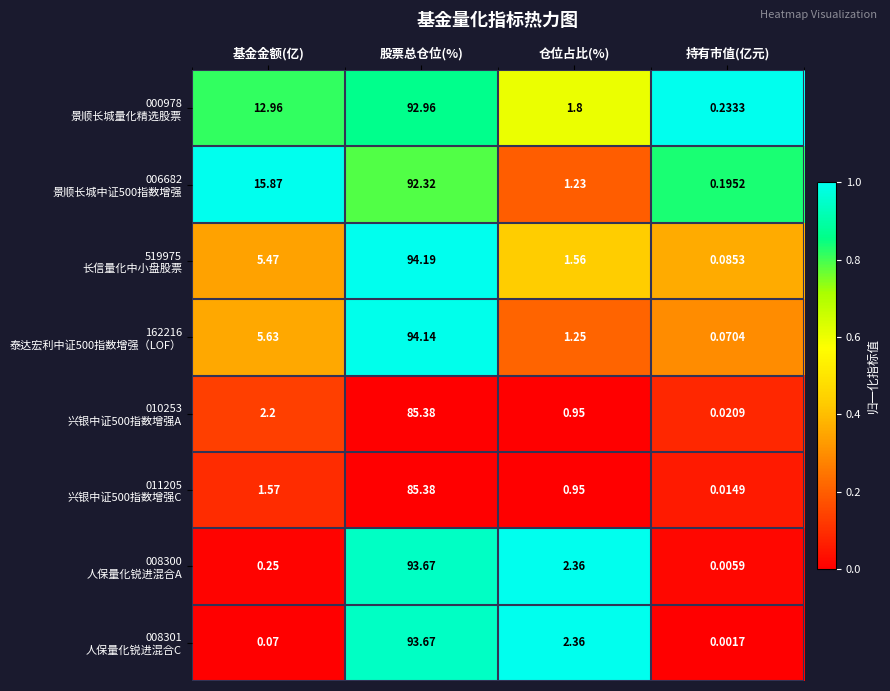

At which category is the sum across all series the highest?

股票总仓位(%)